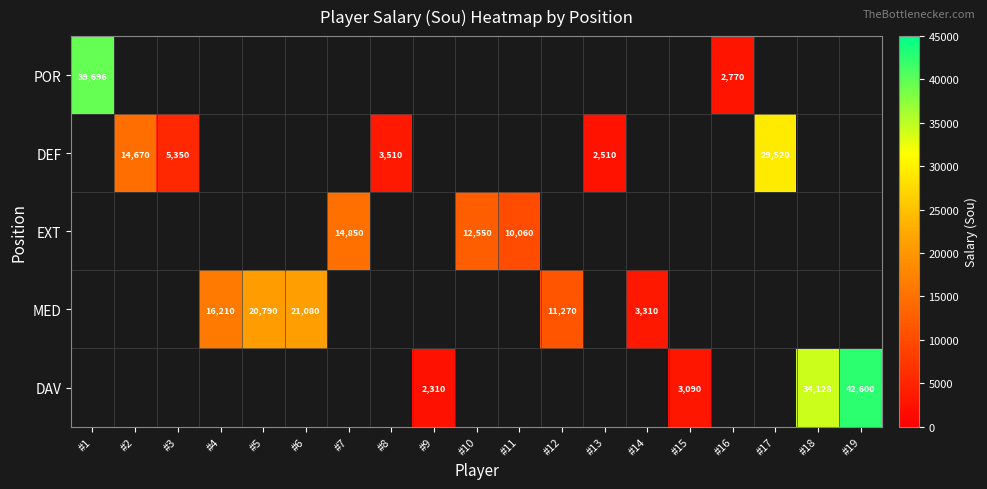

The POR series shows 58025 at #1. True or false?

False